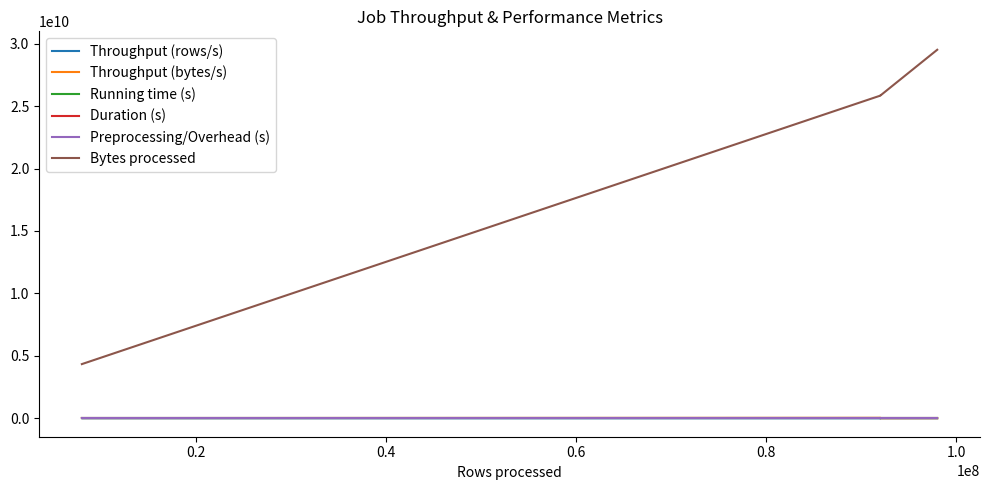

What is the difference between the maximum and minimum values in the Throughput (rows/s) series?

99427.4